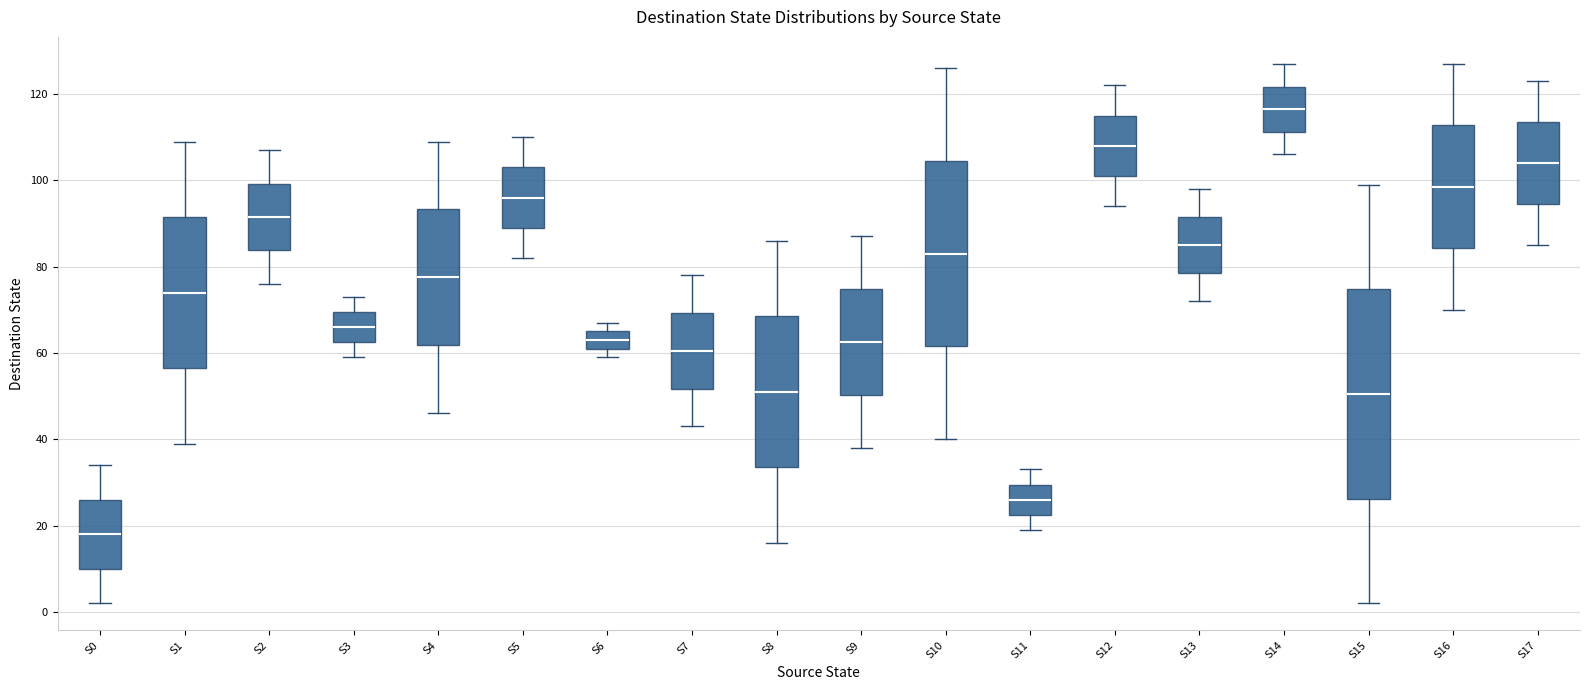

Where does the lower whisker of the box for S16 end on the y-axis? The values are not printed on the chart, so give them approximately, as read against the axis.

70